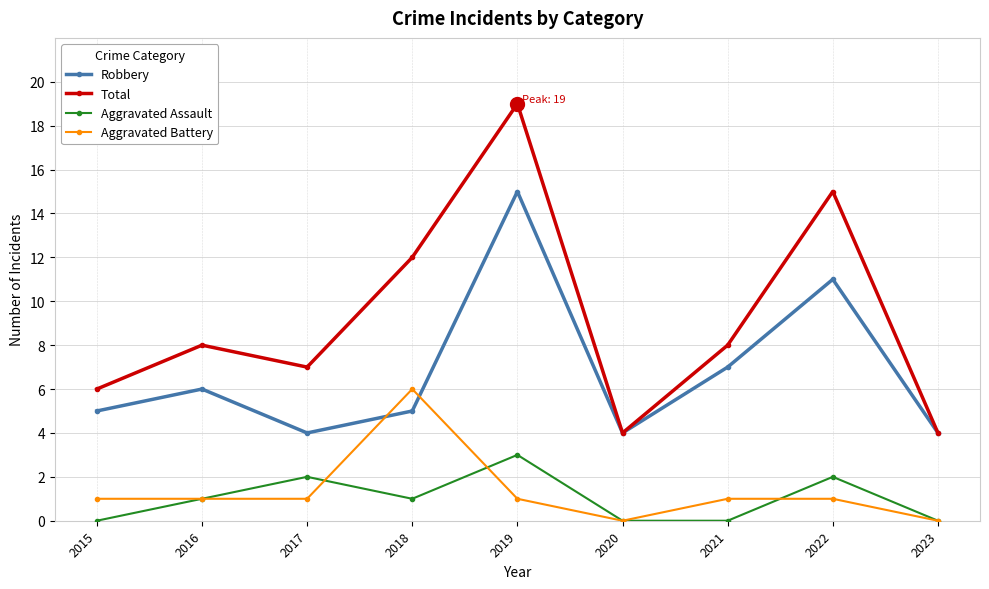

What is the total value across all series at 2022?

29